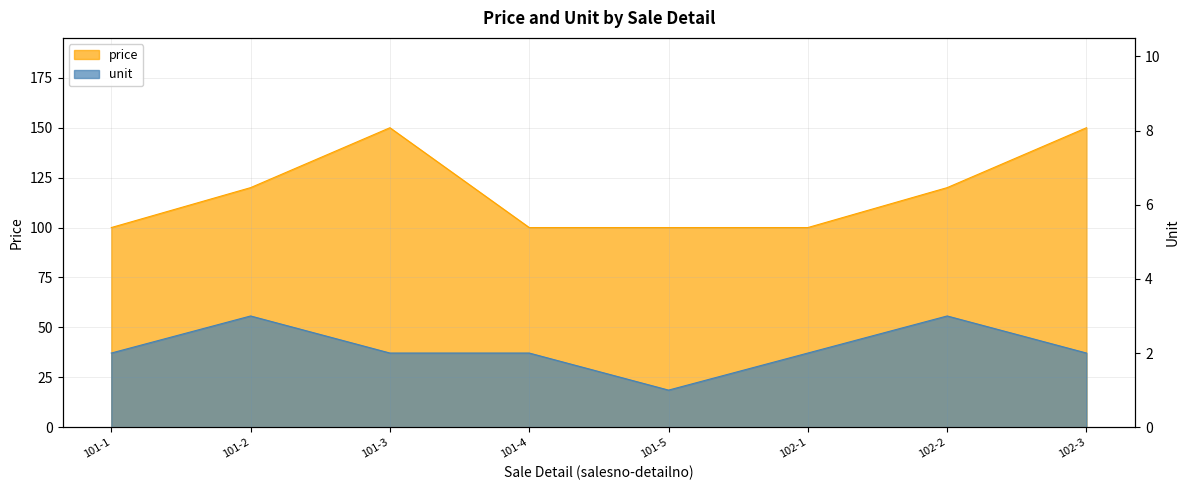

What is the difference between the second highest and second lowest values in the price series?

50